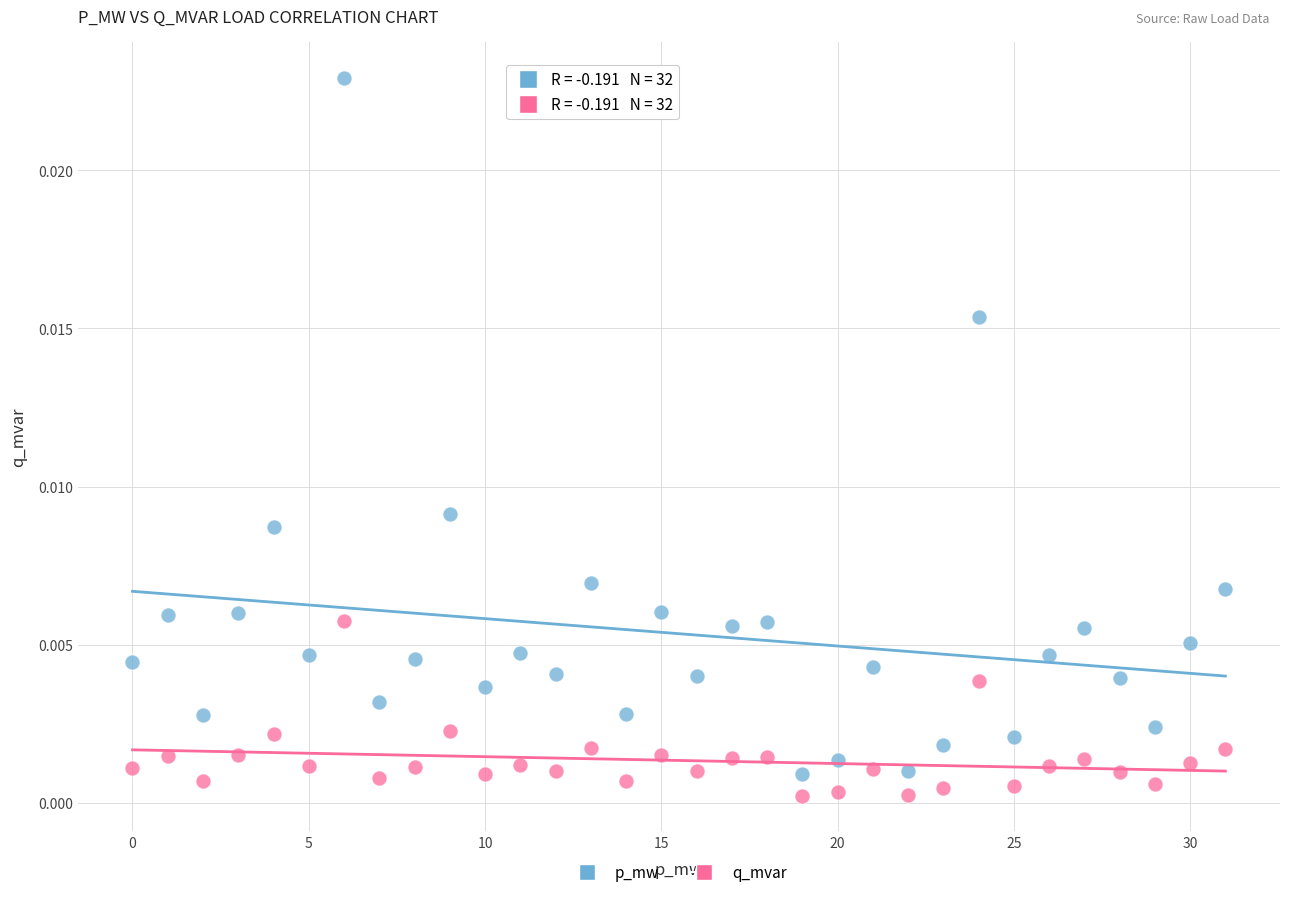

Which series reaches the minimum Y coordinate?

q_mvar